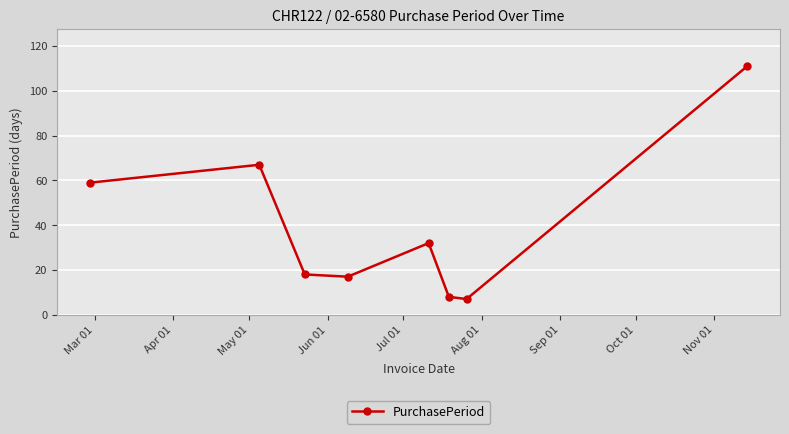

How many distinct data groups are displayed?

1